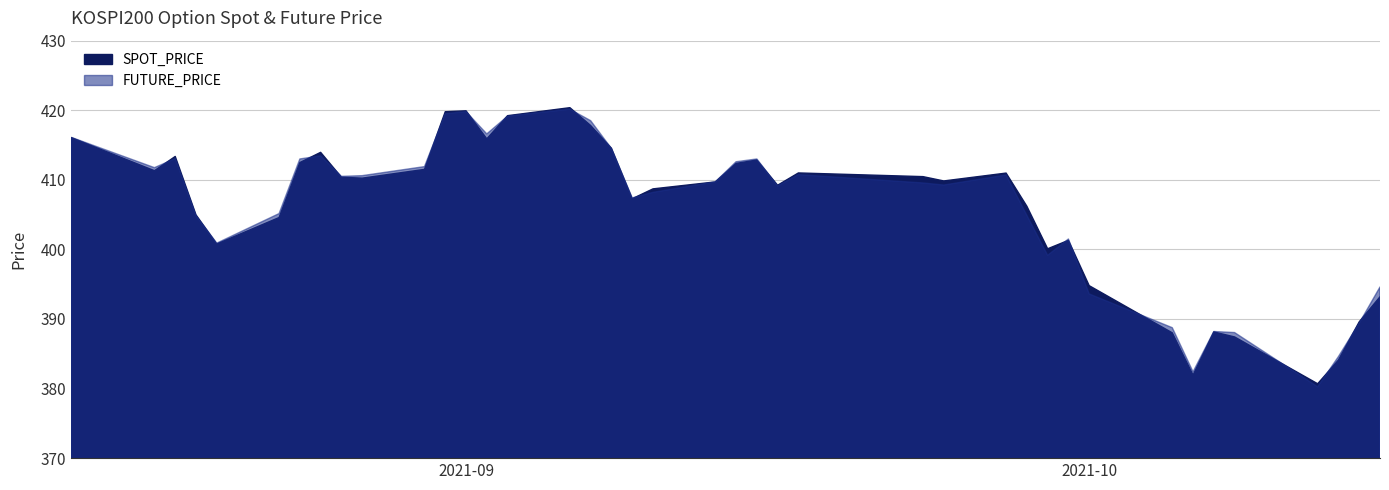

Where is the first local minimum for FUTURE_PRICE?

2021-08-17